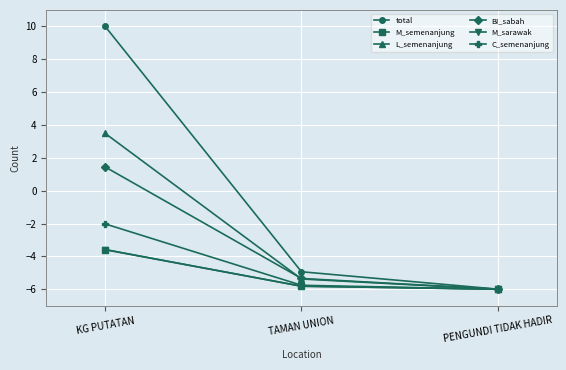

What is the difference between the highest and lowest values at TAMAN UNION?

0.9